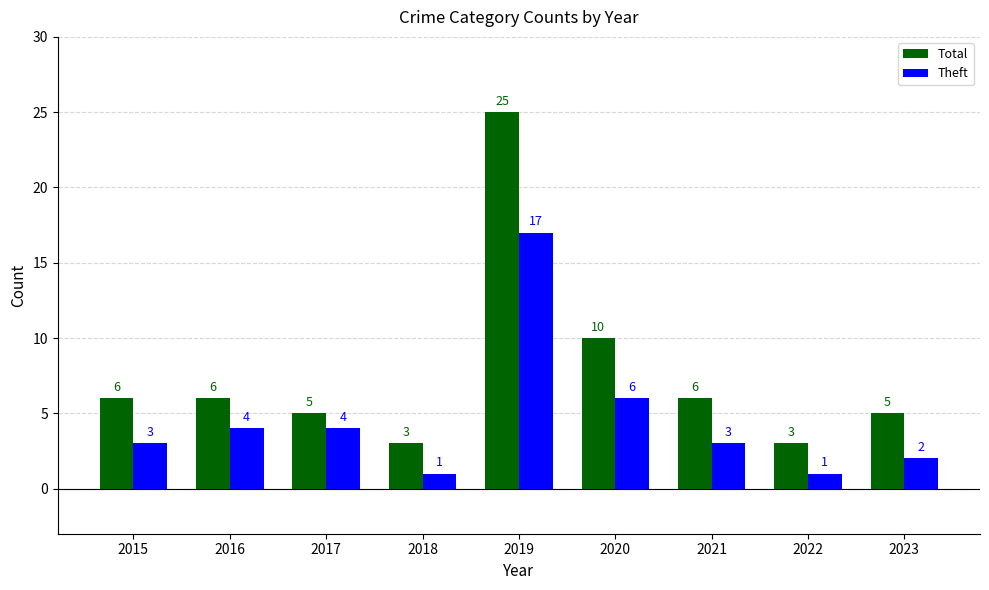

List the series in order of their overall mean, highest first.

Total, Theft